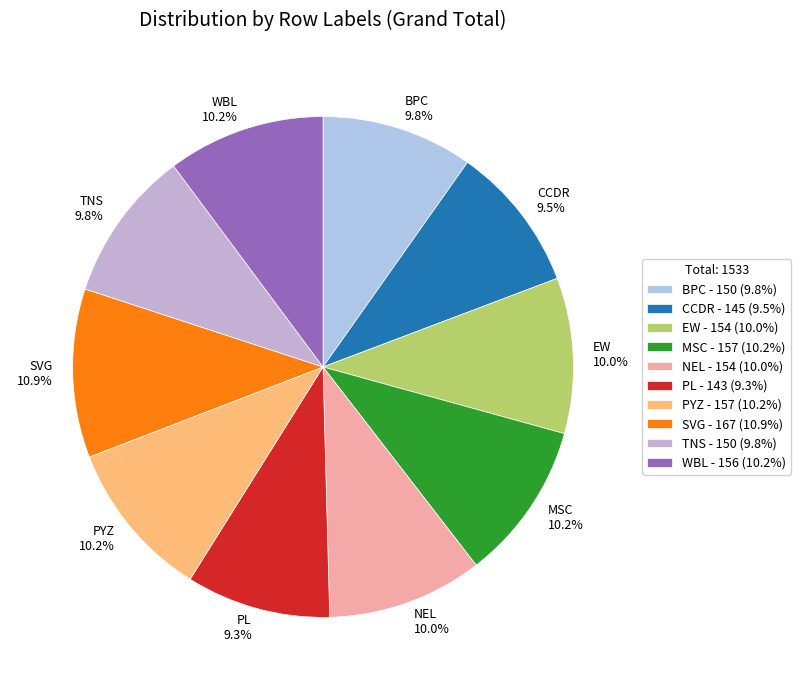

Count the number of slices in the pie.

10